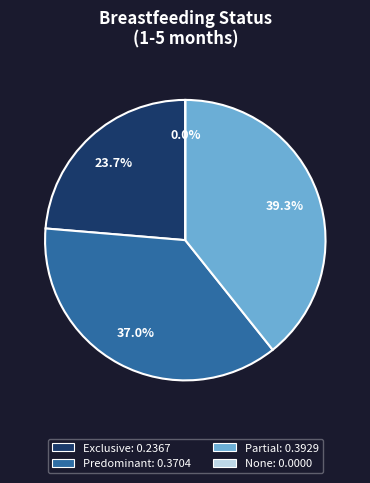

Which category has the biggest portion of the pie?

Partial